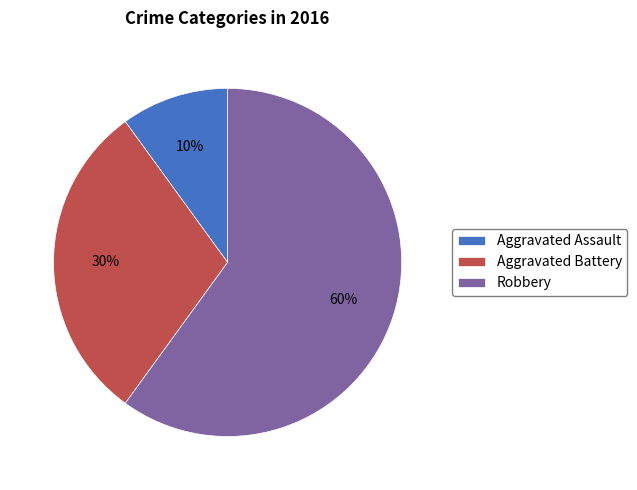

Does Robbery account for over 50% of the chart?

Yes